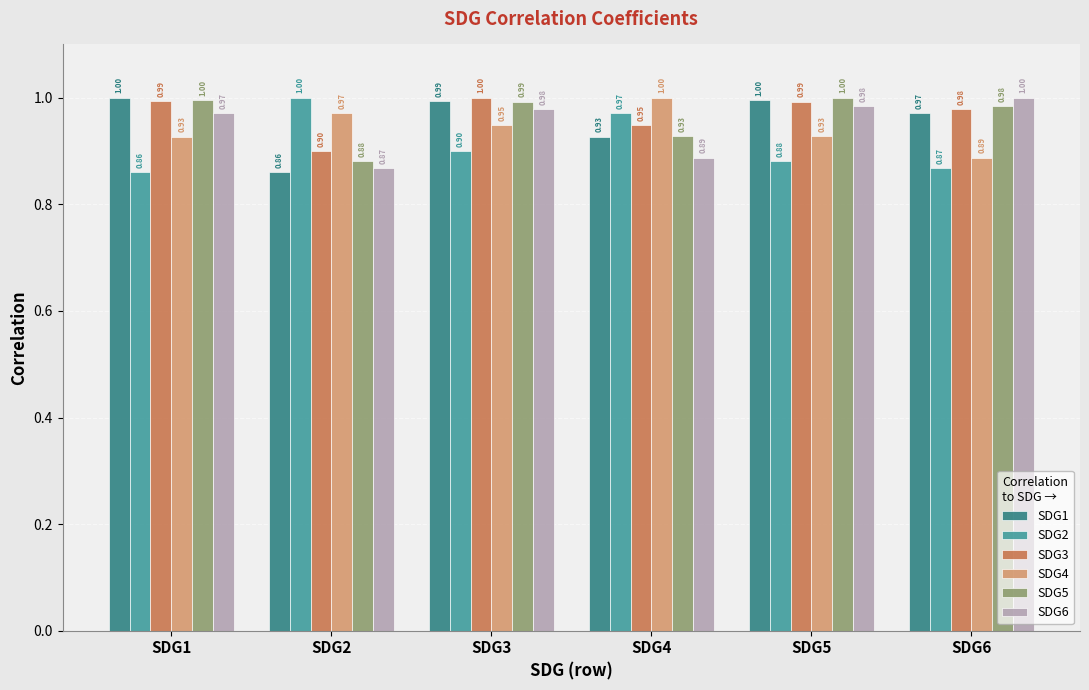

What is the value of the SDG3 bar at the 2nd from the left?

0.9